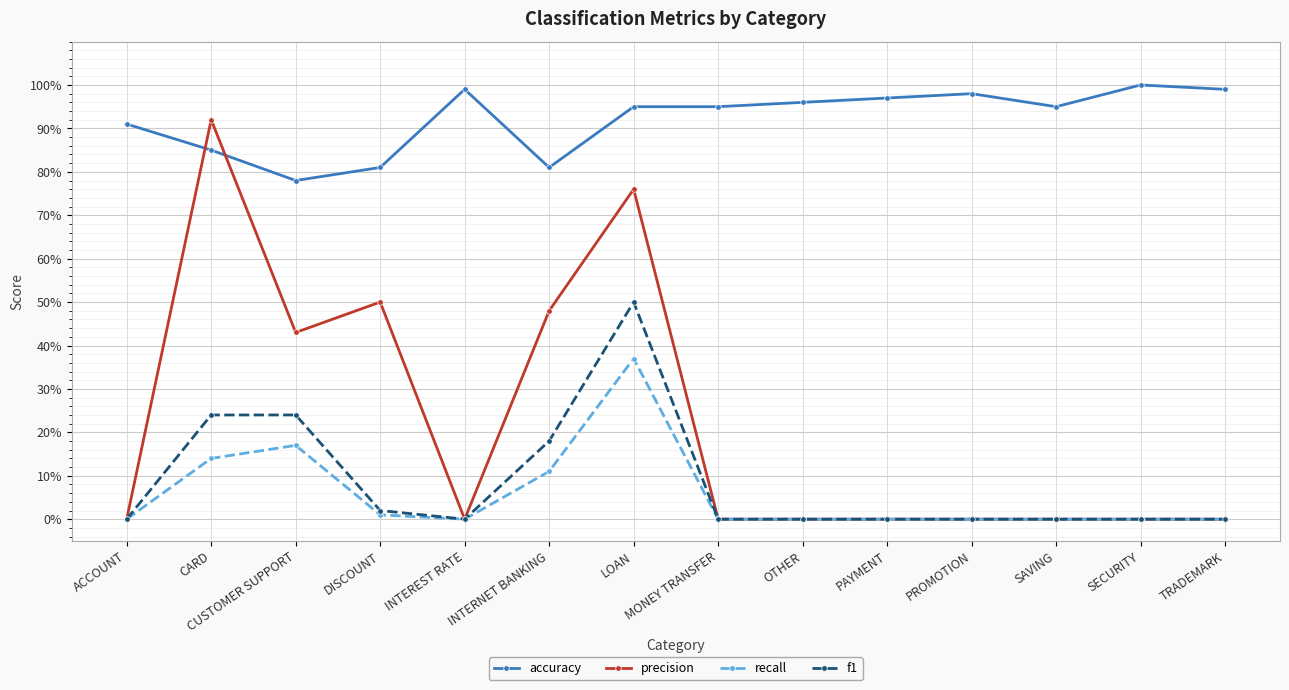

Which series has the widest spread of values?

precision